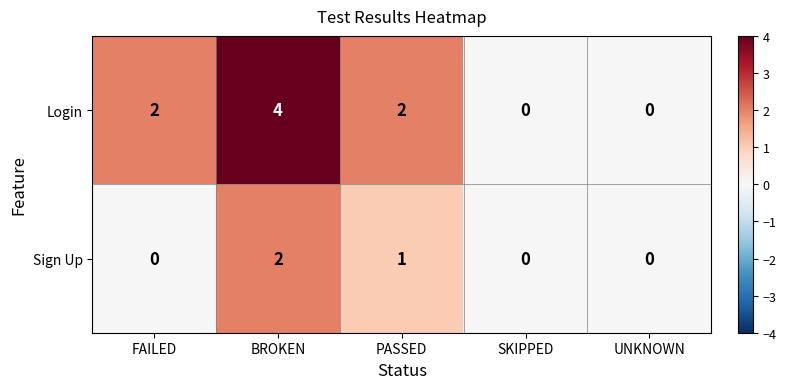

Is it true that Sign Up equals 0 at FAILED?

True